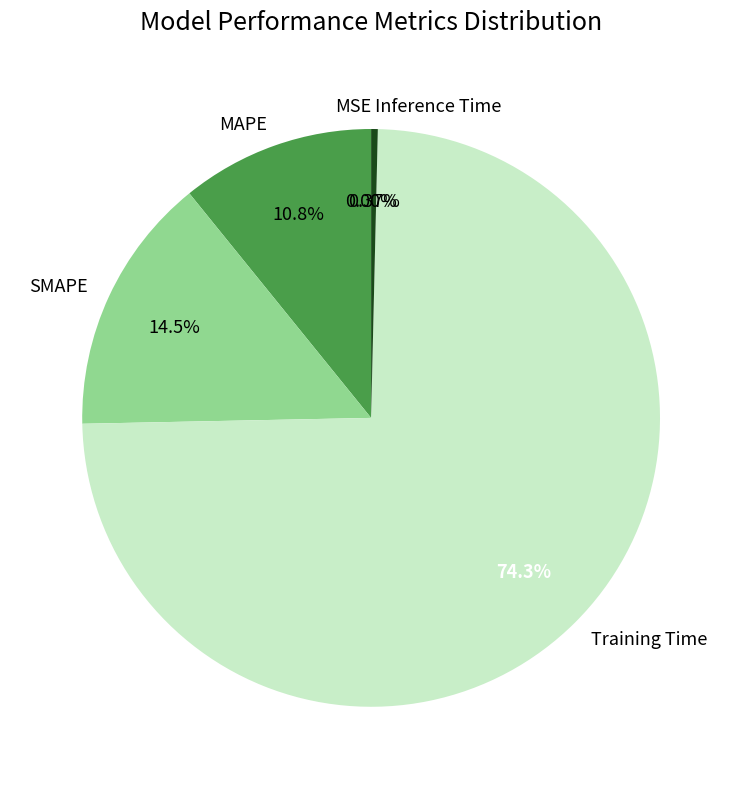

Does Training Time represent more than half of the total?

Yes